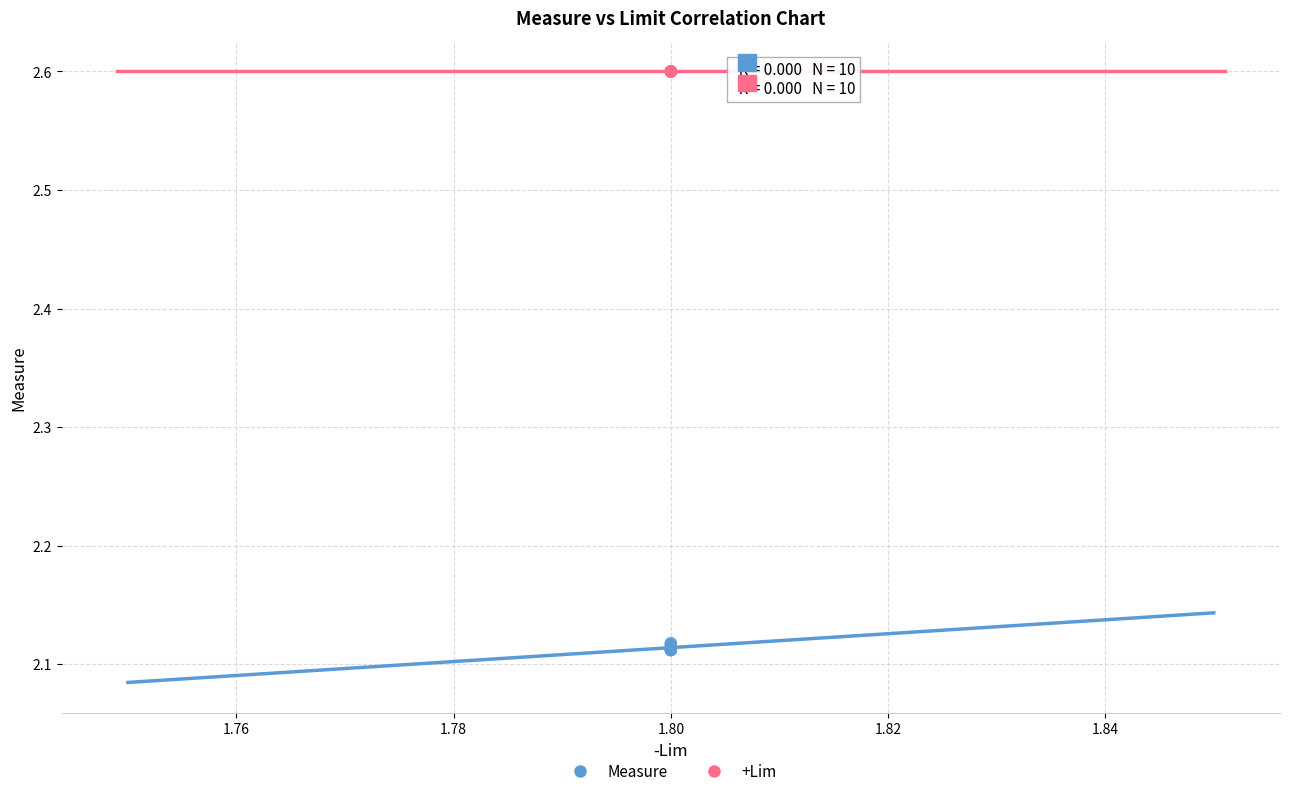

Which series reaches the minimum Y coordinate?

Measure